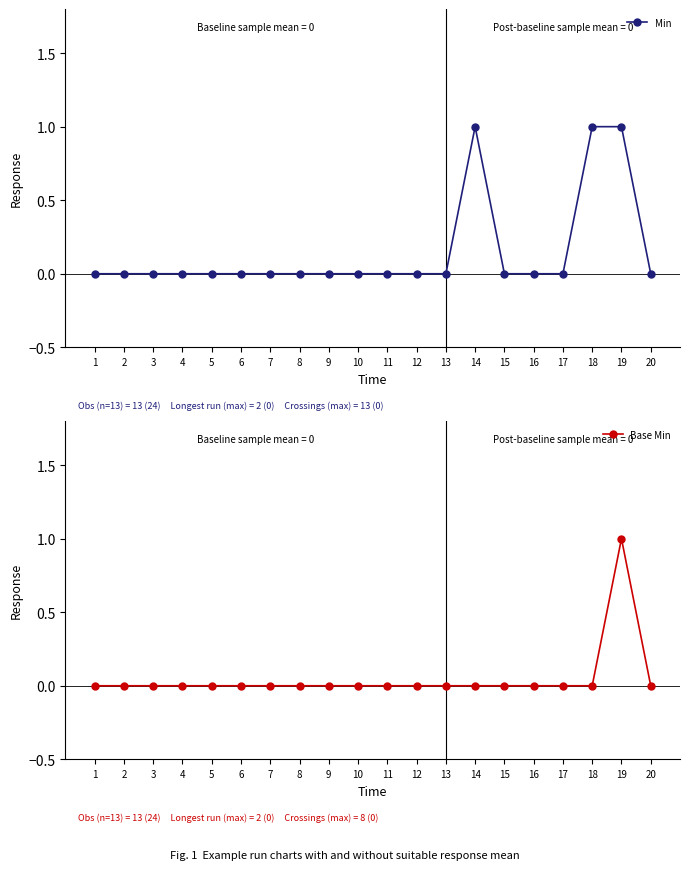

True or false: Base Min and Min intersect in this chart.

False